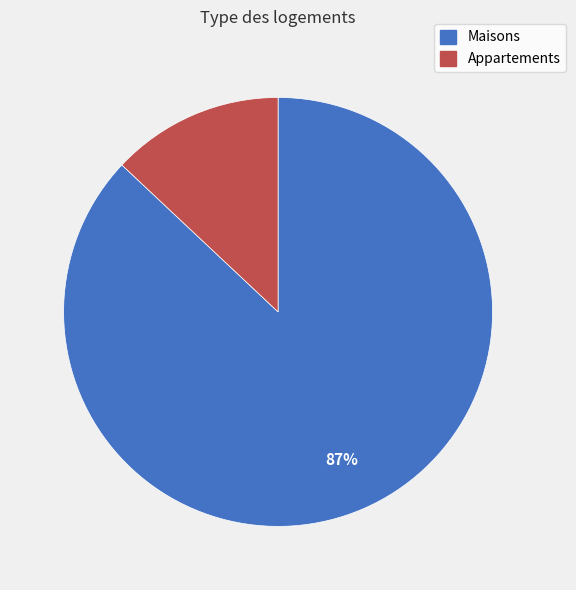

To the nearest percent, what is the average slice percentage?

50%